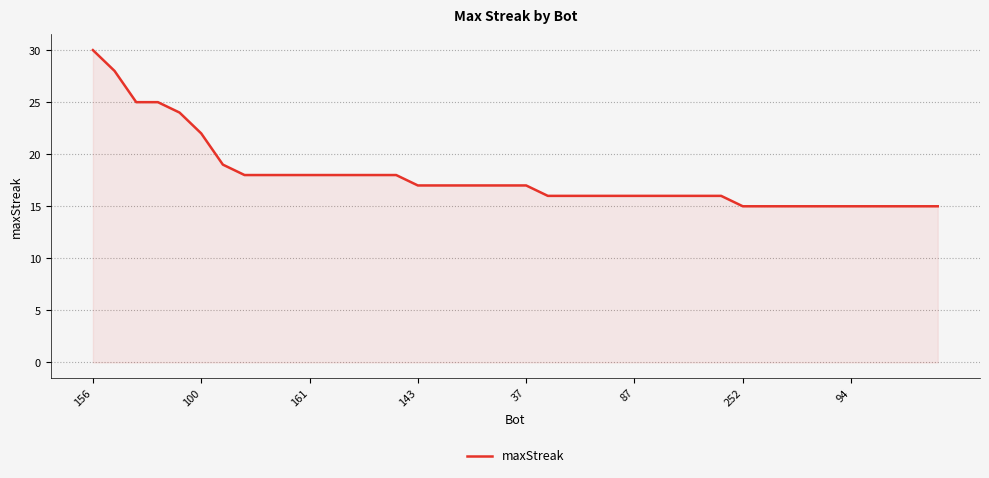

What is the greatest value displayed?

30